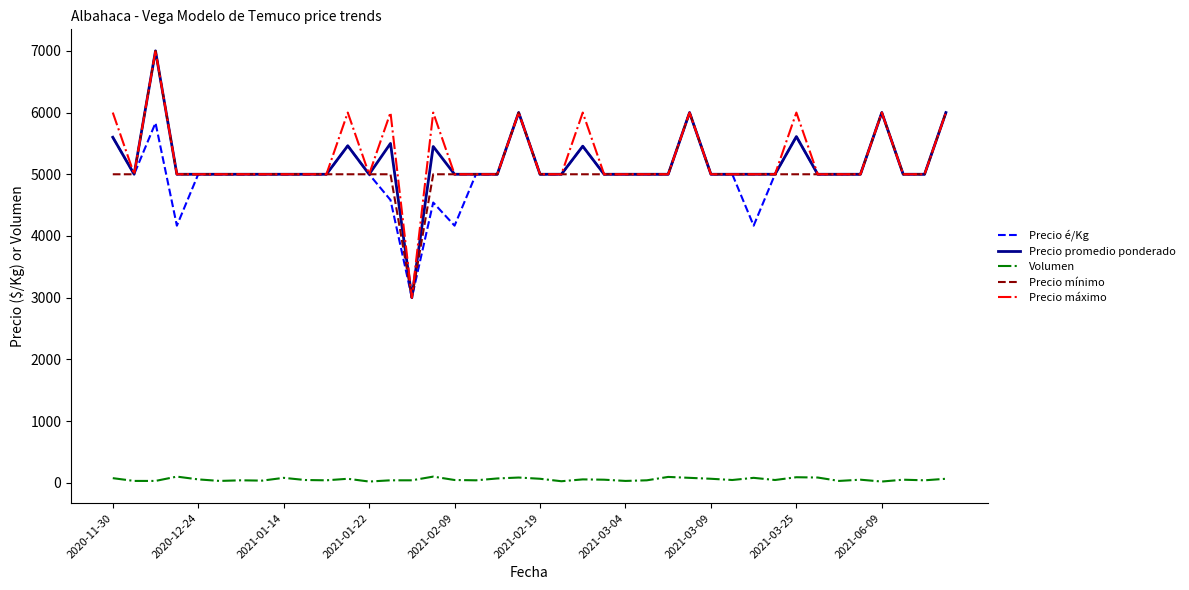

What is the greatest value displayed?

7000